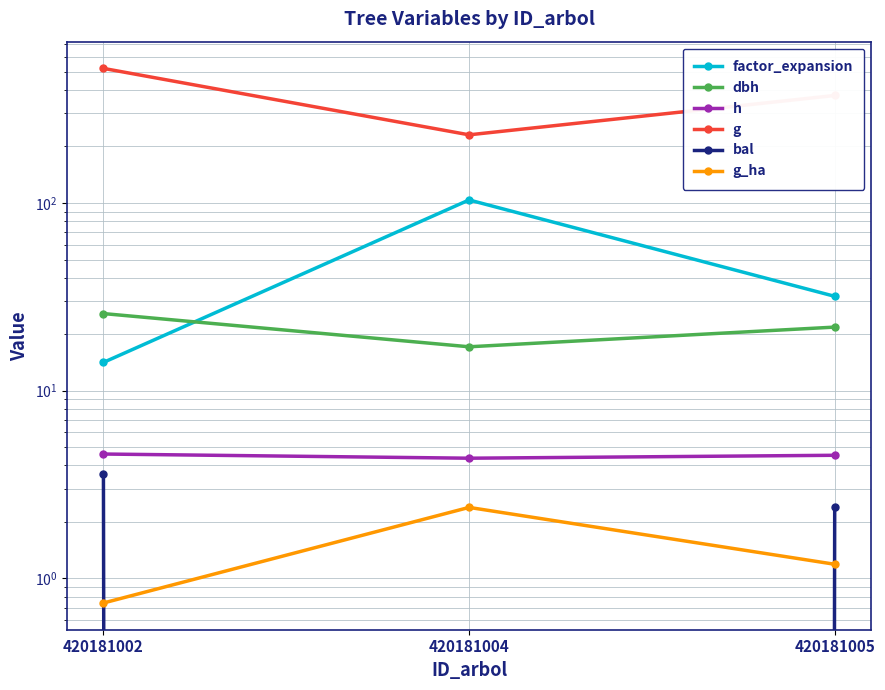

How many lines are shown in the chart?

6